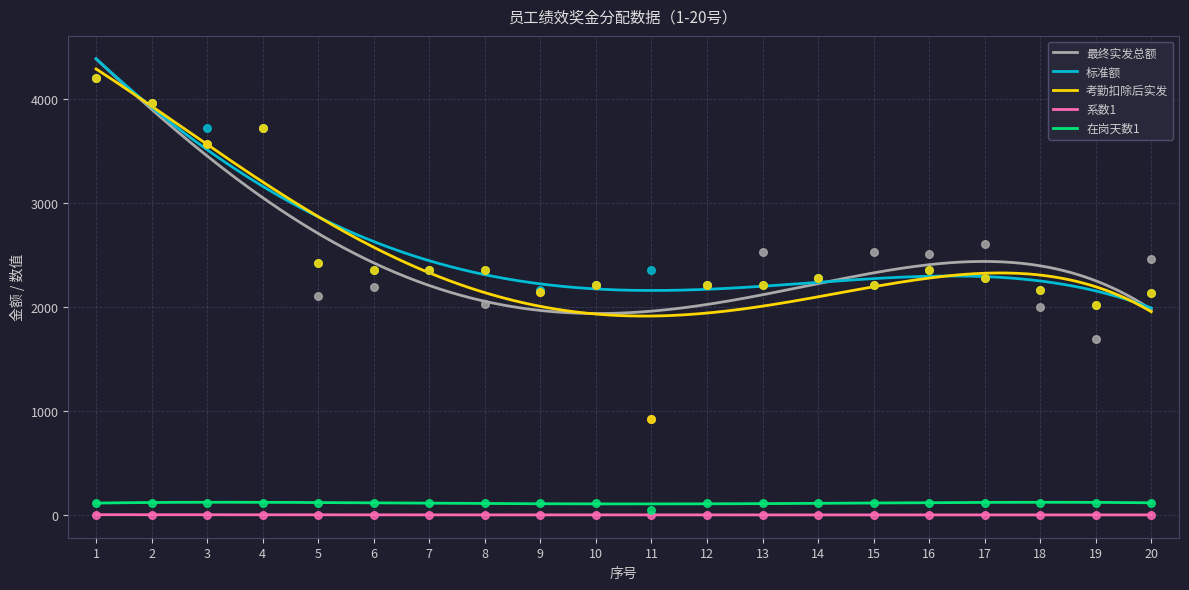

Which series has the widest spread of Y values?

最终实发总额